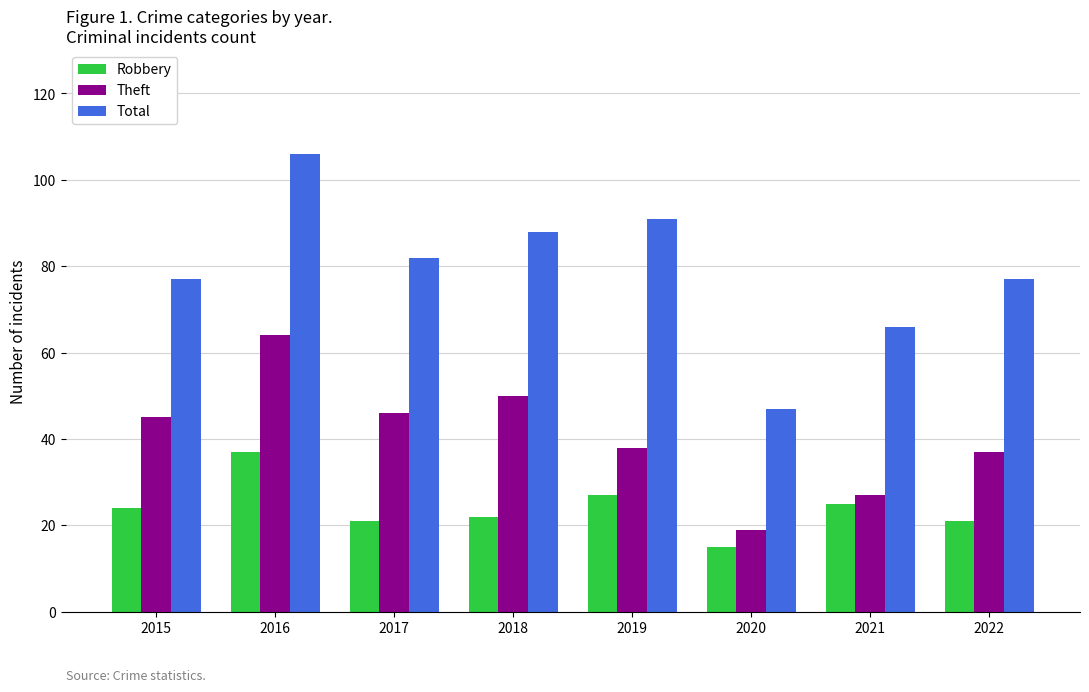

At which label is Theft closest to 41?

2019